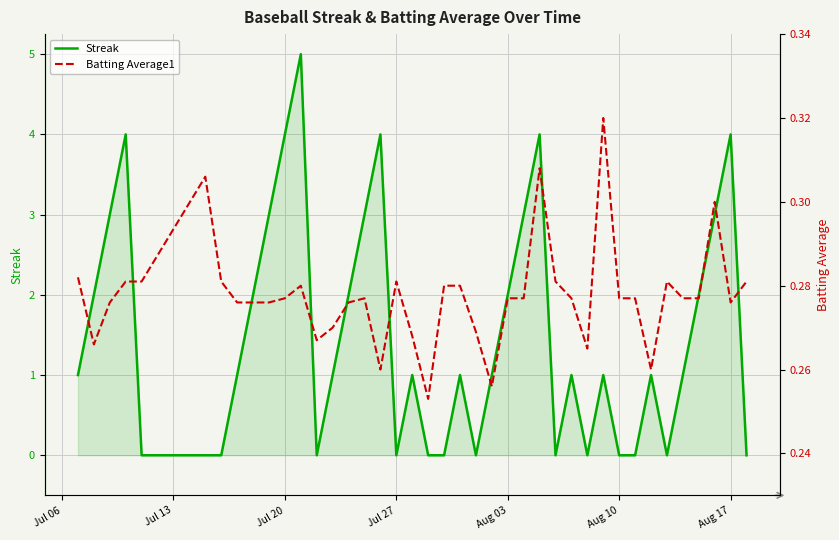

True or false: Streak has more than 0 interior local peaks.

True